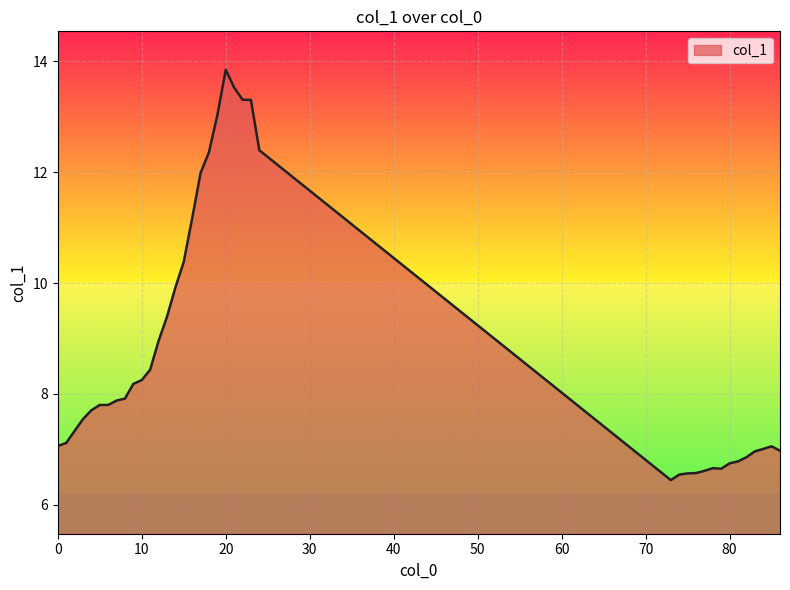

What is the minimum value shown in the chart?

6.4